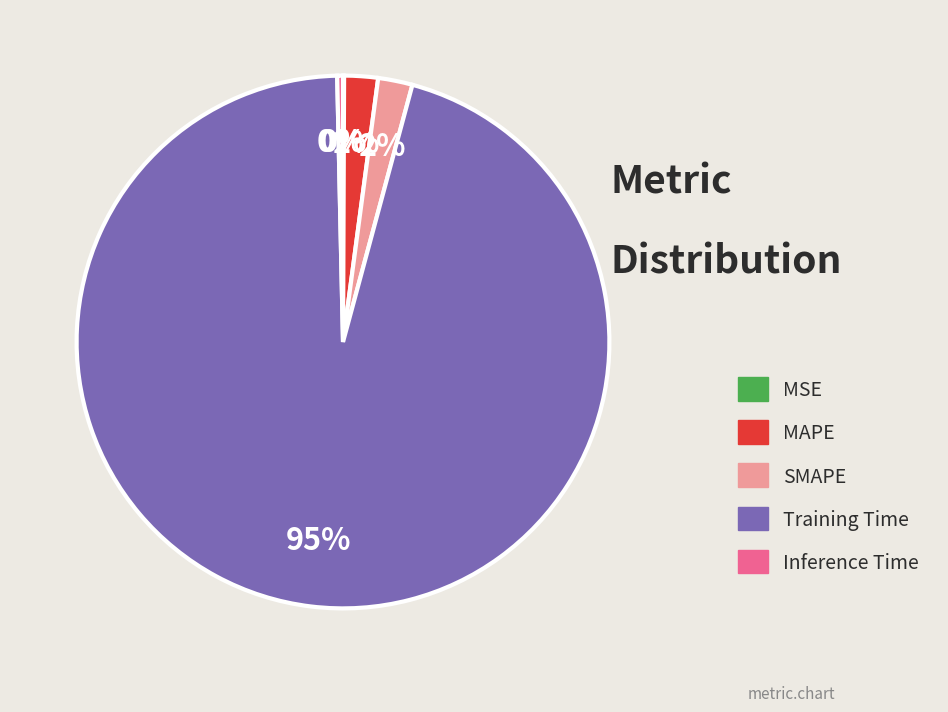

Do SMAPE and MAPE together represent more than half of the pie?

No